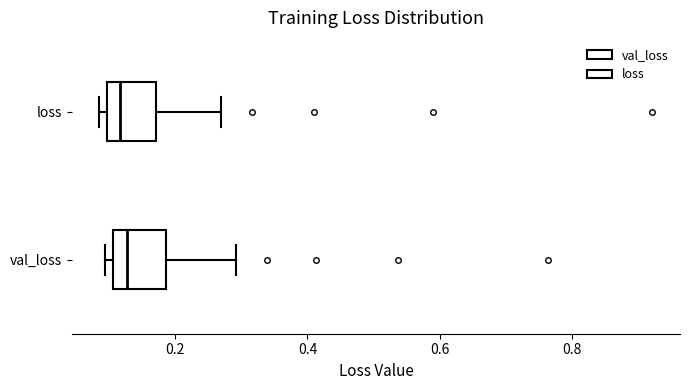

Where does the median line of the box for loss sit on the x-axis? The values are not printed on the chart, so give them approximately, as read against the axis.

0.12